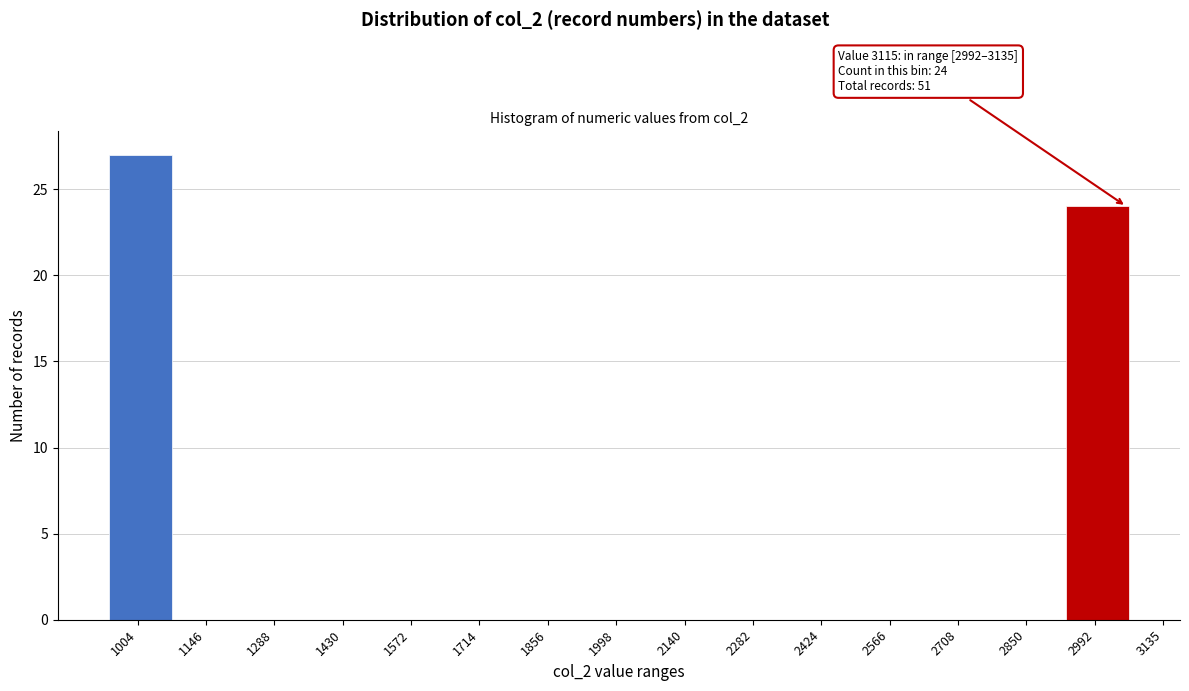

Reading right to left, extract all data points from this chart.

2992=24	2850=0	2708=0	2566=0	2424=0	2282=0	2140=0	1998=0	1856=0	1714=0	1572=0	1430=0	1288=0	1146=0	1004=27